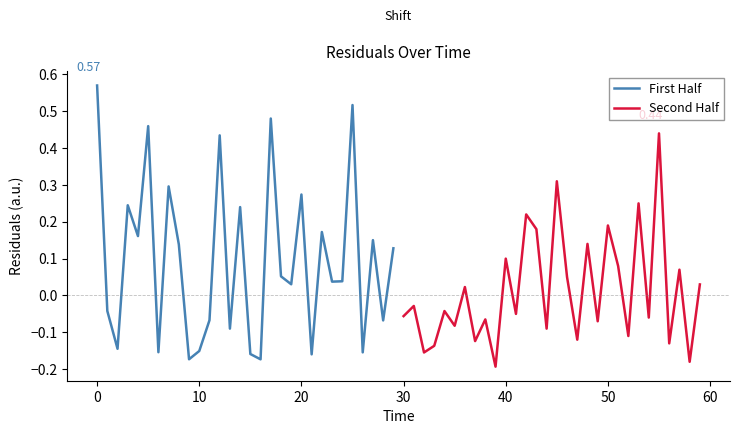

How many negative values does the First Half series have?

12